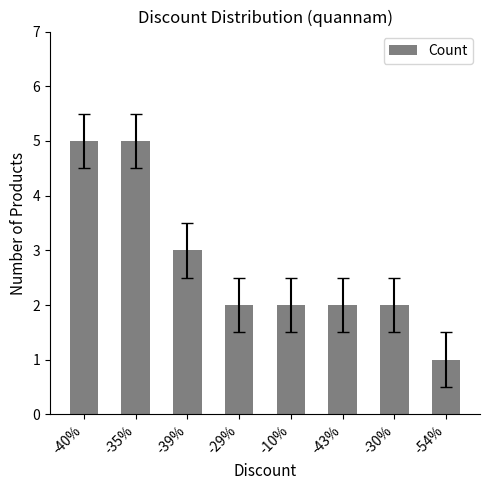

Between -40% and -43%, which is larger?

-40%